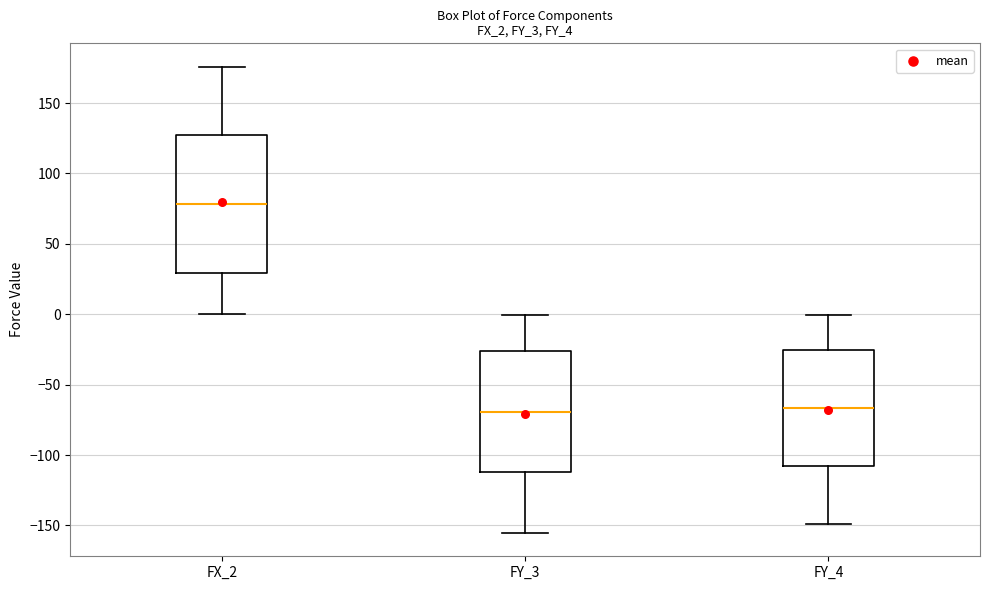

Reading left to right, transcribe this box plot: for each box, give where its median line is, the range the box spans, and where its two whiskers end, as read against the y-axis. The values are not printed on the chart, so give them approximately, as read against the axis.

FX_2: median 80, box 30 to 125, whiskers 0 to 175
FY_3: median -70, box -110 to -25, whiskers -155 to 0
FY_4: median -65, box -110 to -25, whiskers -150 to 0